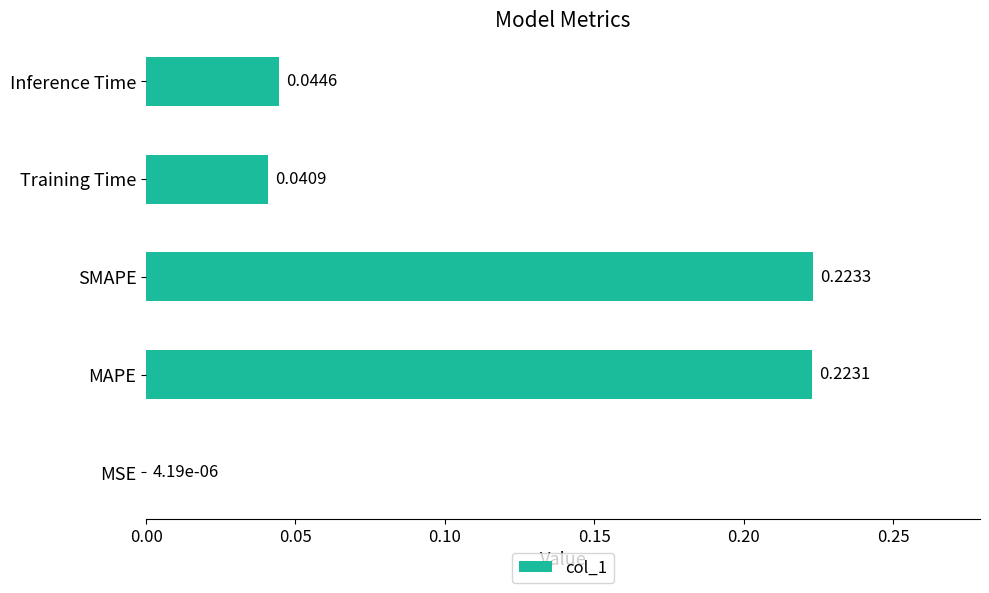

What is the sum of all values?

0.5